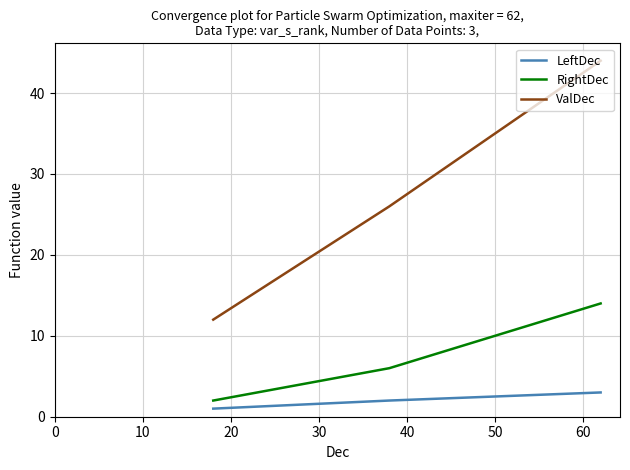

Count the LeftDec values in the range 1 to 3.

3